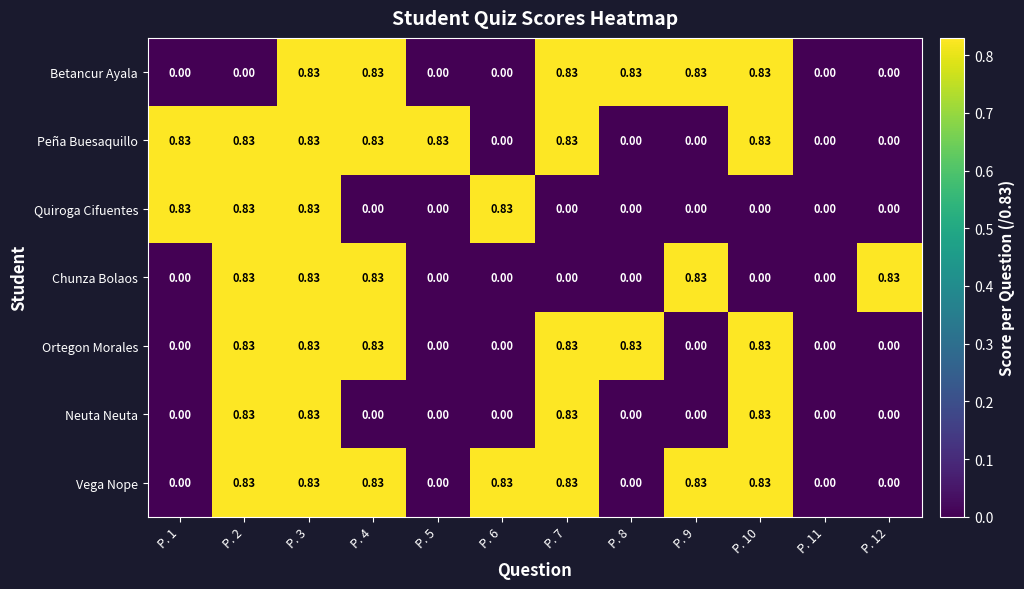

Count the number of categories in the chart.

12